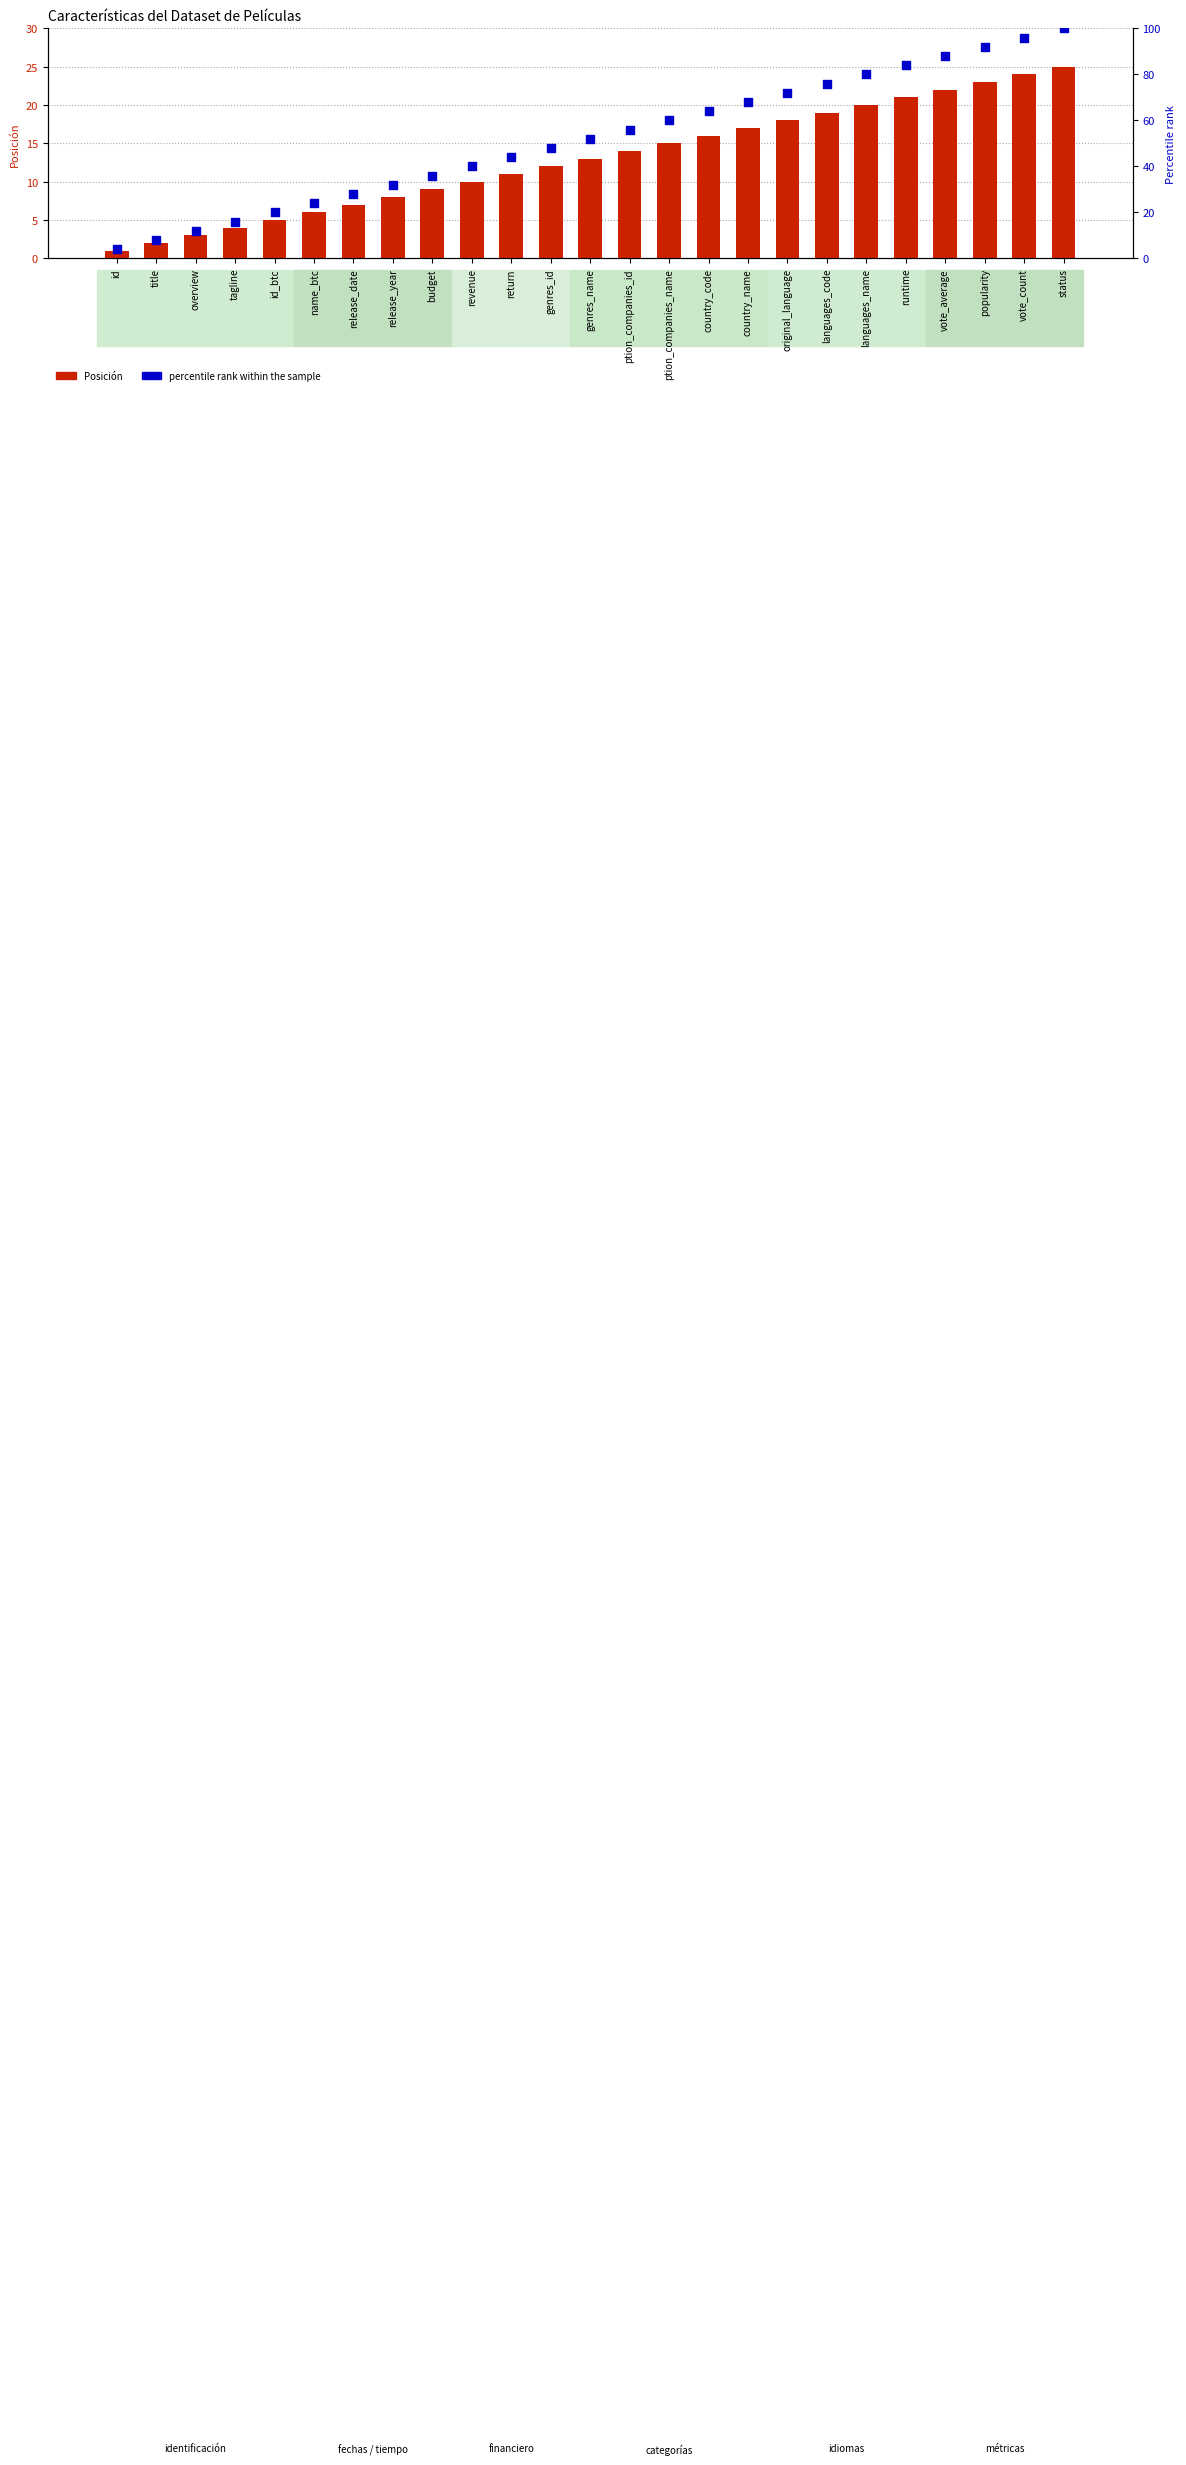

What is the total value across all series at languages_name?

100